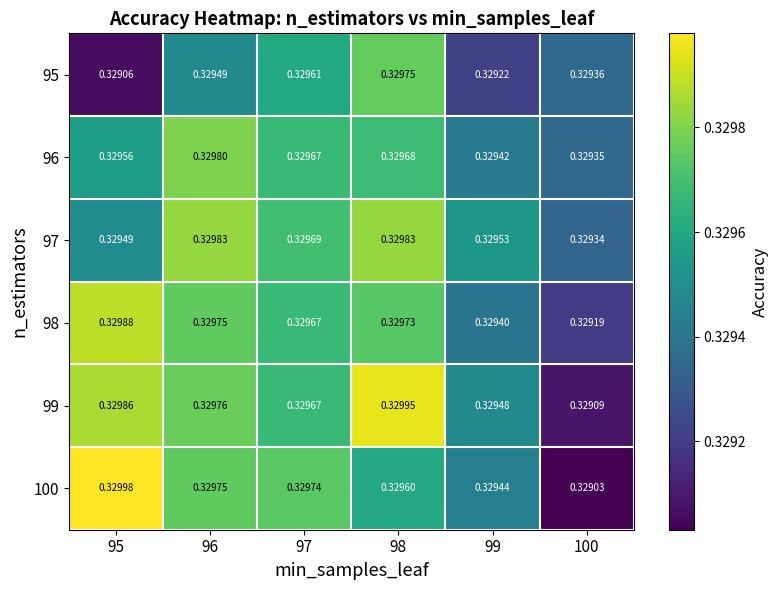

Is the value of 100 at 100 greater than the value of 97 at 98?

No